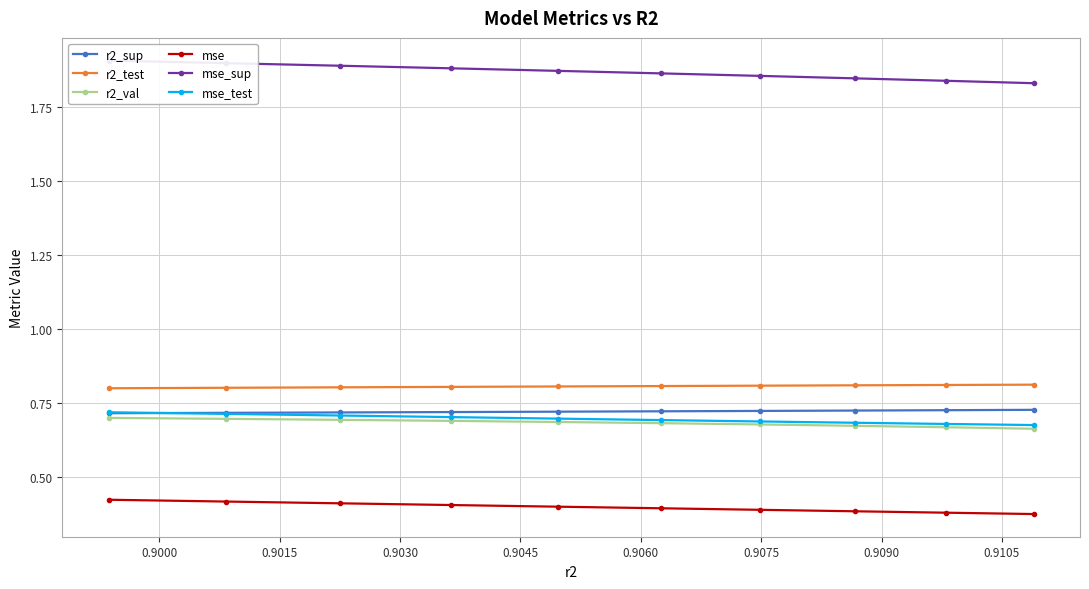

Count the r2_val values in the range 0 to 1.

10